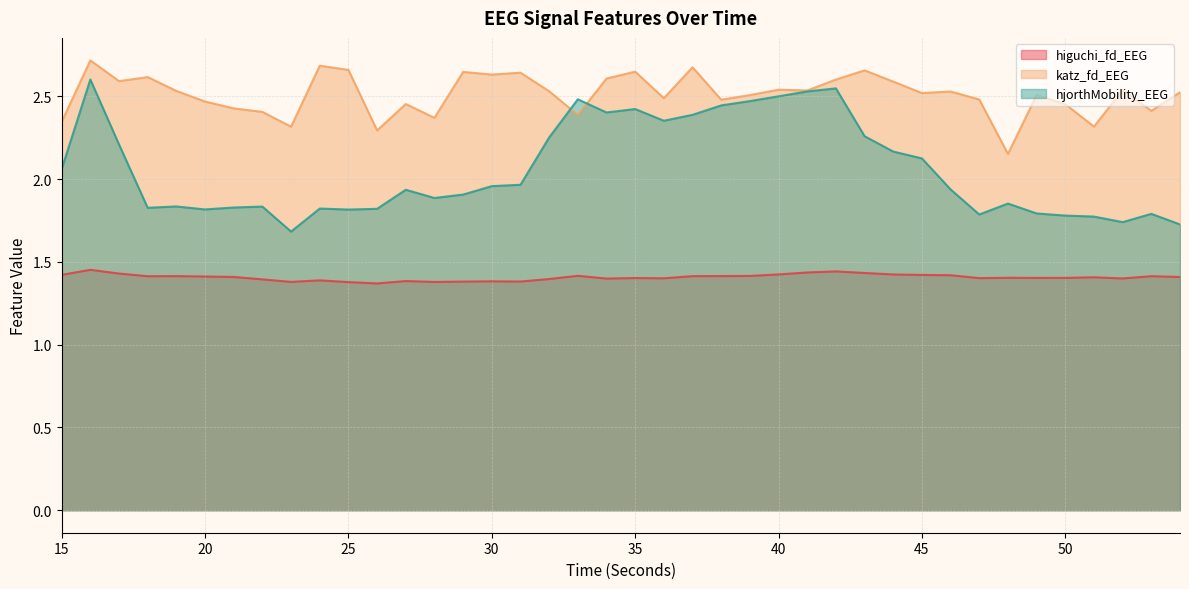

How many lines are shown in the chart?

3